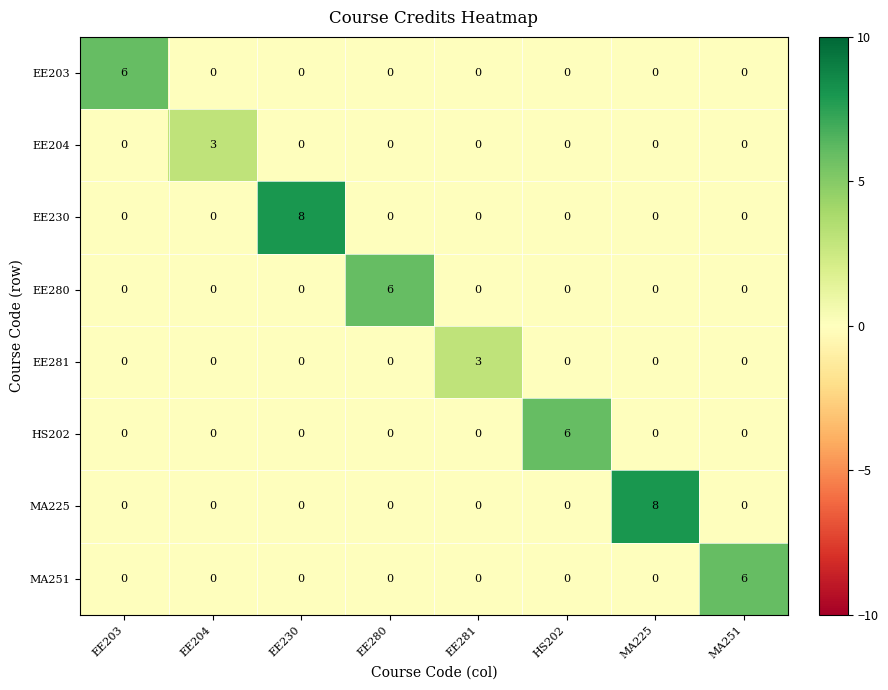

What is the highest value of the EE203 series?

6